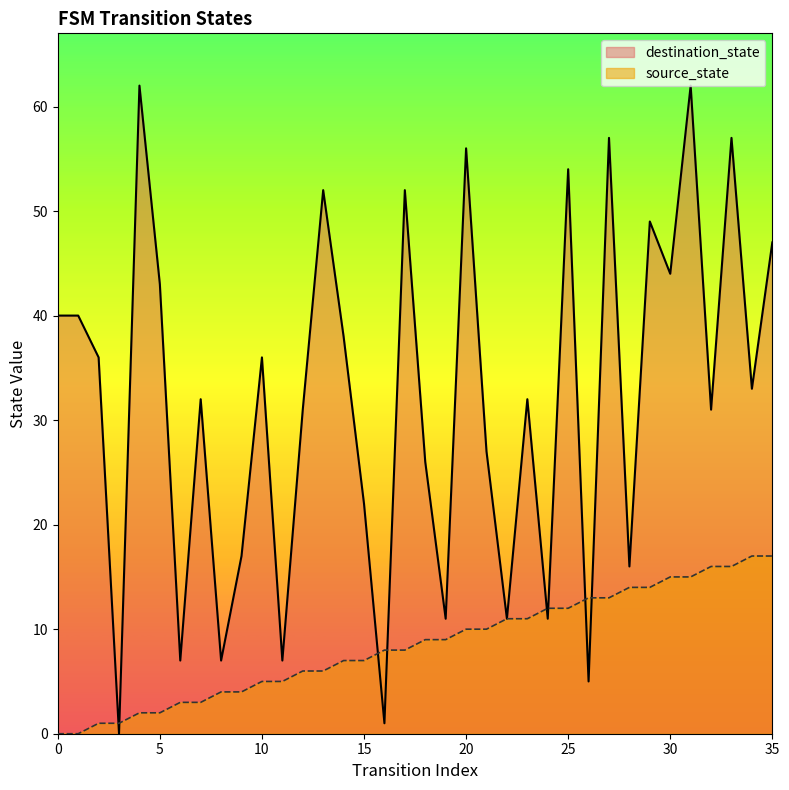

What are all the series names shown in the legend?

destination_state, source_state